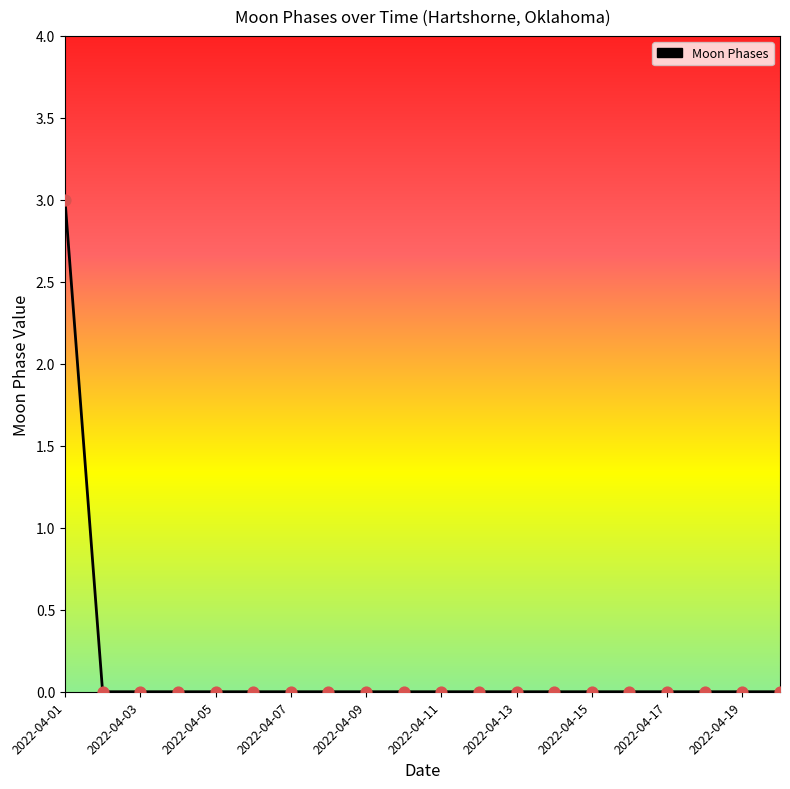

What is the difference between the maximum and minimum values?

3